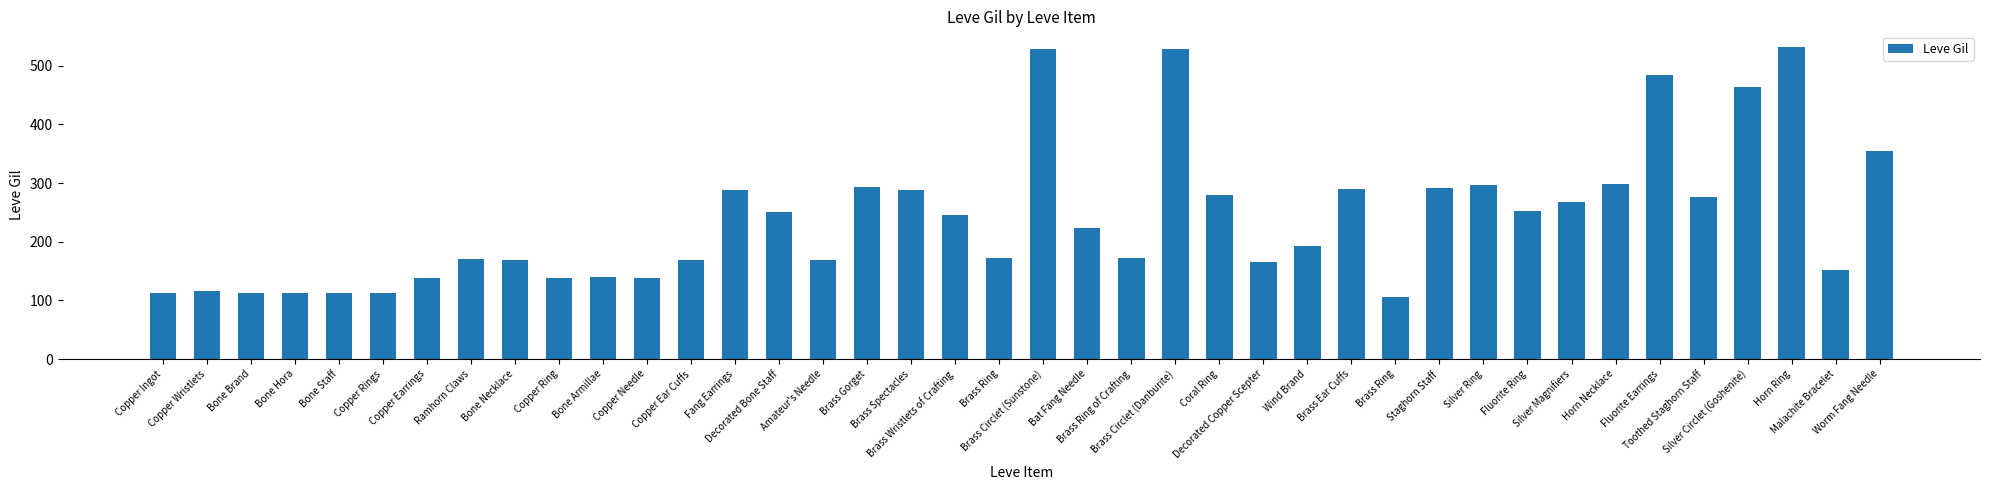

Rank the categories by value from highest to lowest.

Horn Ring, Brass Circlet (Sunstone), Brass Circlet (Danburite), Fluorite Earrings, Silver Circlet (Goshenite), Worm Fang Needle, Horn Necklace, Silver Ring, Brass Gorget, Staghorn Staff, Brass Ear Cuffs, Fang Earrings, Brass Spectacles, Coral Ring, Toothed Staghorn Staff, Silver Magnifiers, Fluorite Ring, Decorated Bone Staff, Brass Wristlets of Crafting, Bat Fang Needle, Wind Brand, Brass Ring, Brass Ring of Crafting, Ramhorn Claws, Bone Necklace, Copper Ear Cuffs, Amateur's Needle, Decorated Copper Scepter, Malachite Bracelet, Bone Armillae, Copper Earrings, Copper Ring, Copper Needle, Copper Wristlets, Copper Ingot, Bone Staff, Bone Brand, Bone Hora, Copper Rings, Brass Ring